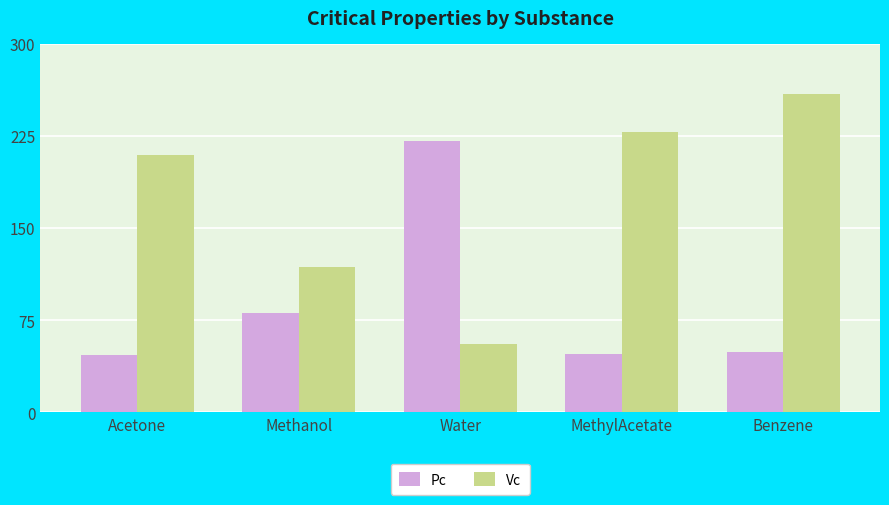

List the series in order of their peak value, lowest first.

Pc, Vc